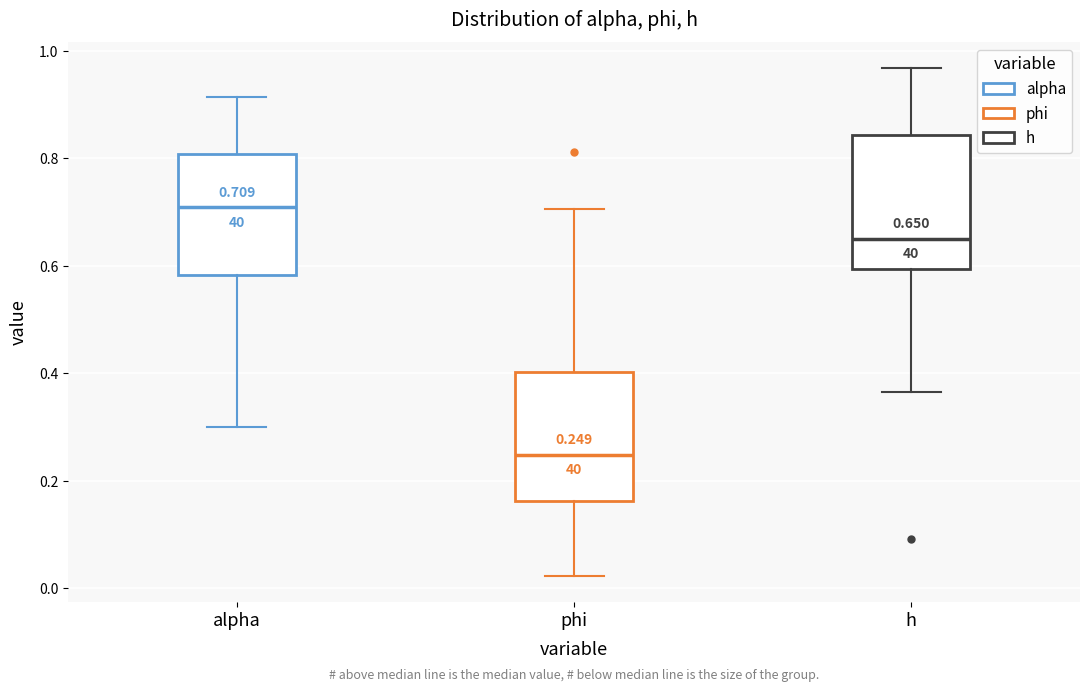

Which box has the highest median line?

alpha